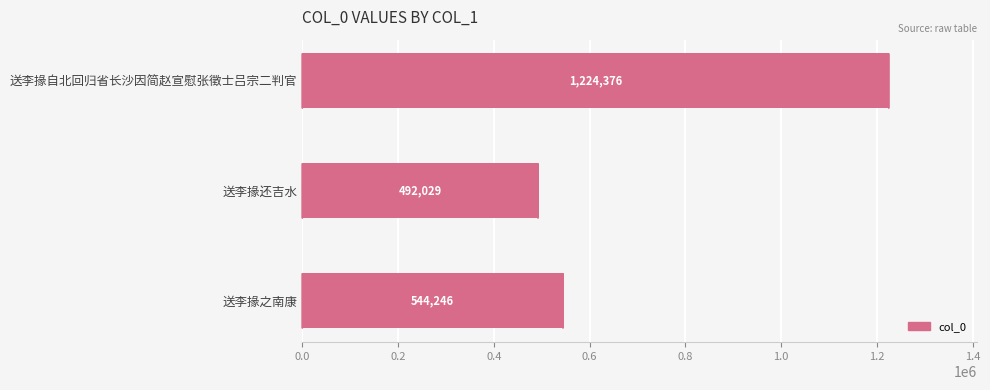

Rank the categories by value from lowest to highest.

送李掾还吉水, 送李掾之南康, 送李掾自北回归省长沙因简赵宣慰张徵士吕宗二判官